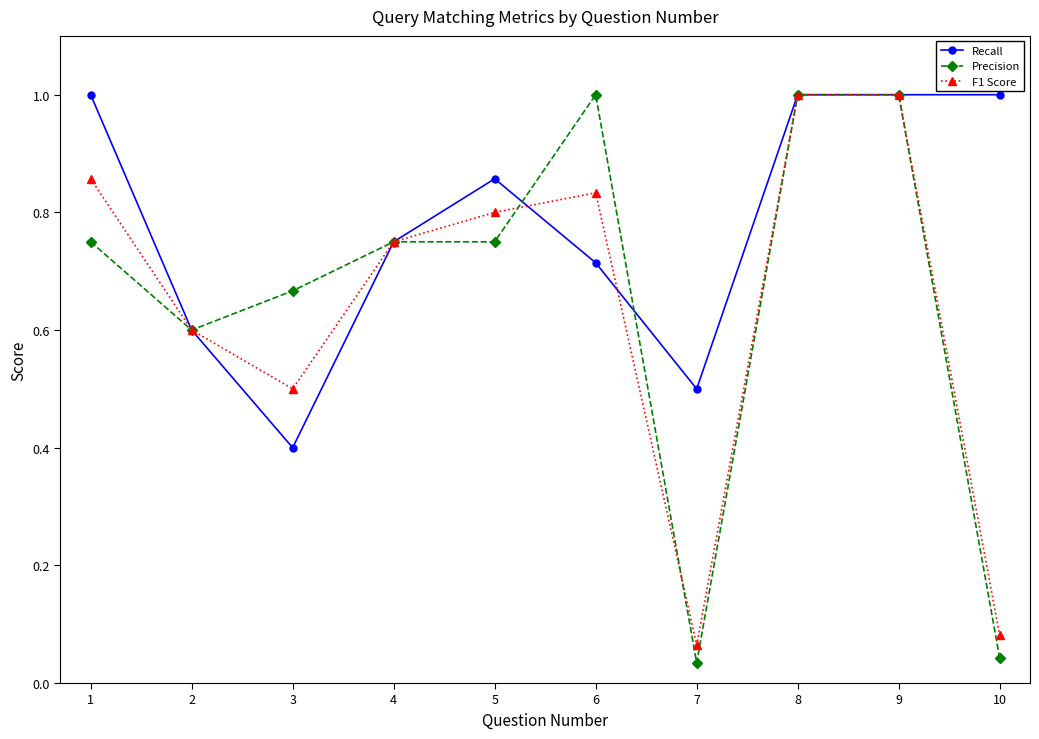

Which series has the largest range (max minus min)?

Precision